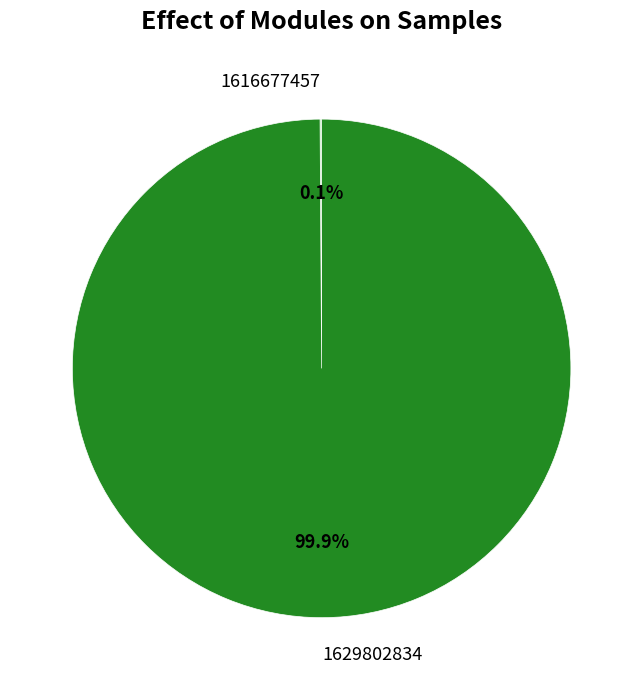

Which category has the biggest portion of the pie?

1629802834